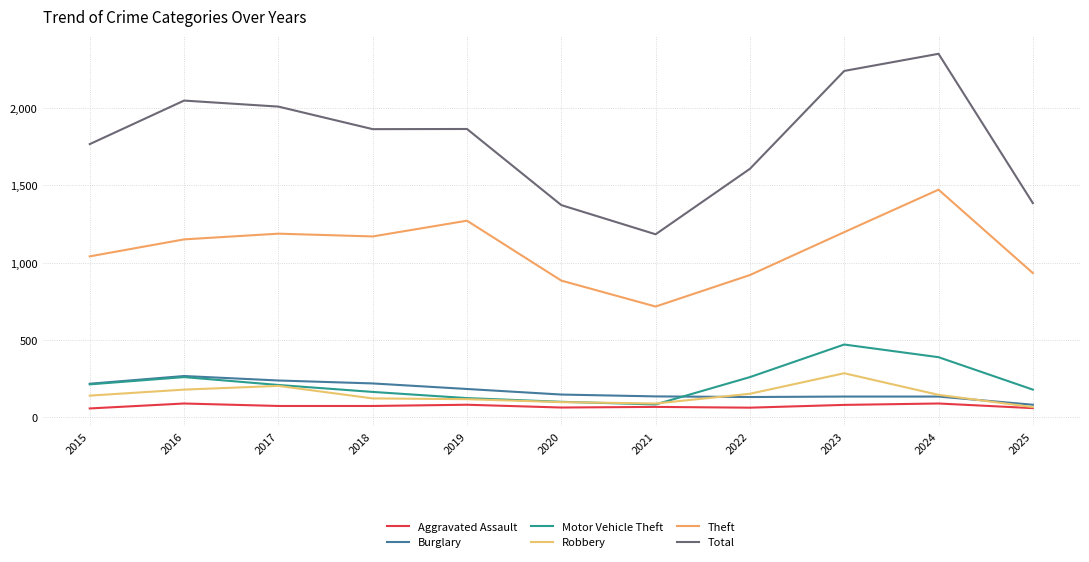

At which category is the sum across all series the highest?

2024